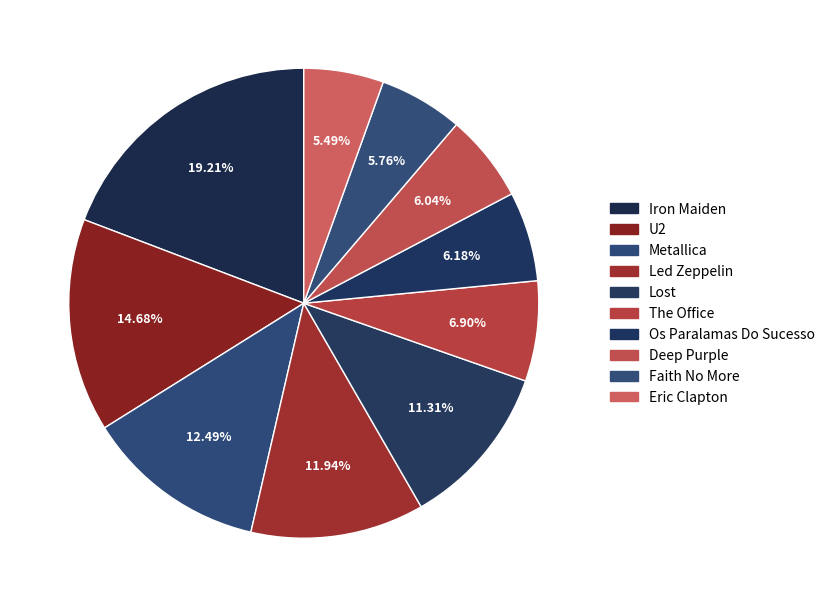

Is The Office the majority of the pie?

No